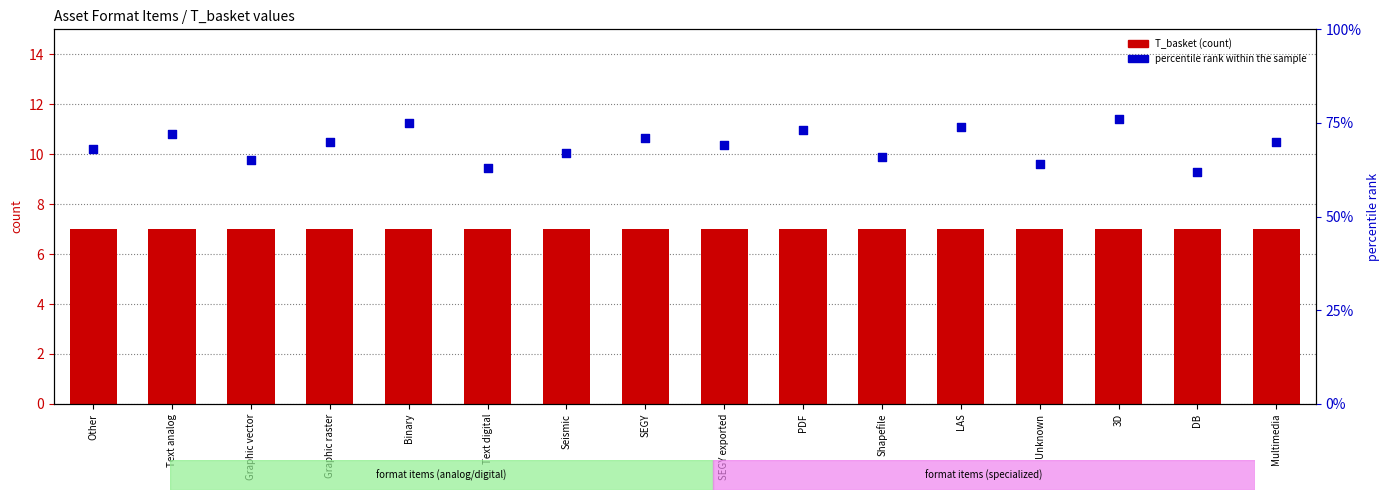

Which series has the largest total across all categories?

percentile rank within the sample